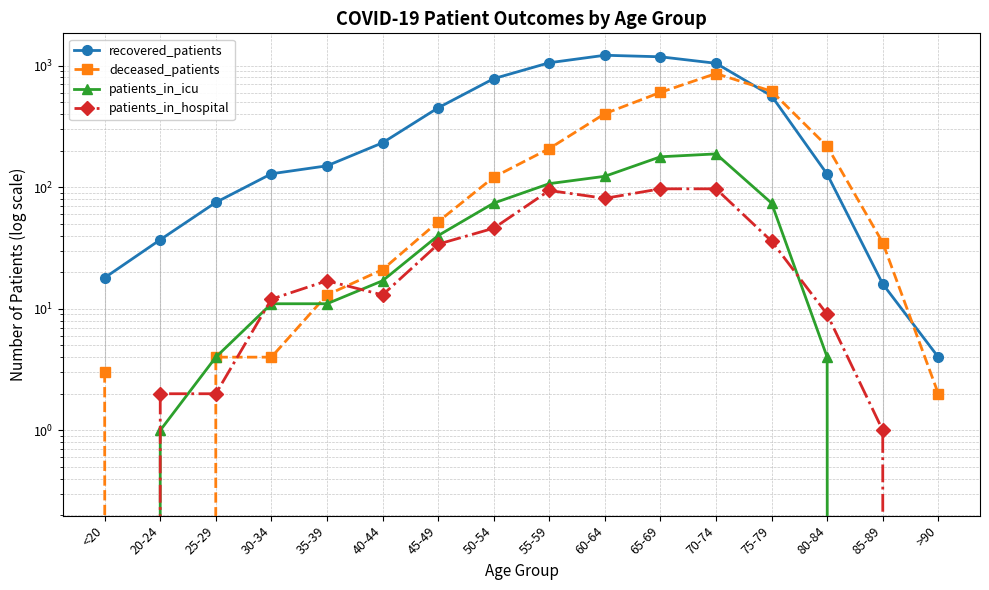

True or false: recovered_patients and patients_in_hospital cross at least once.

False